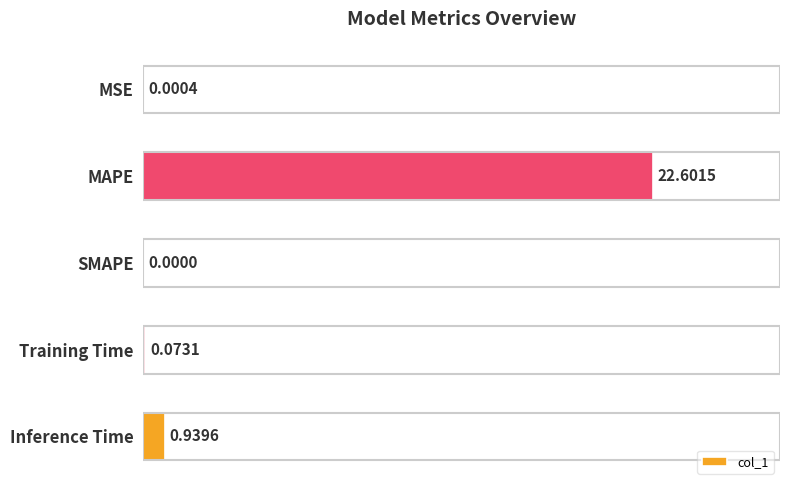

What is the sum of all values?

23.6